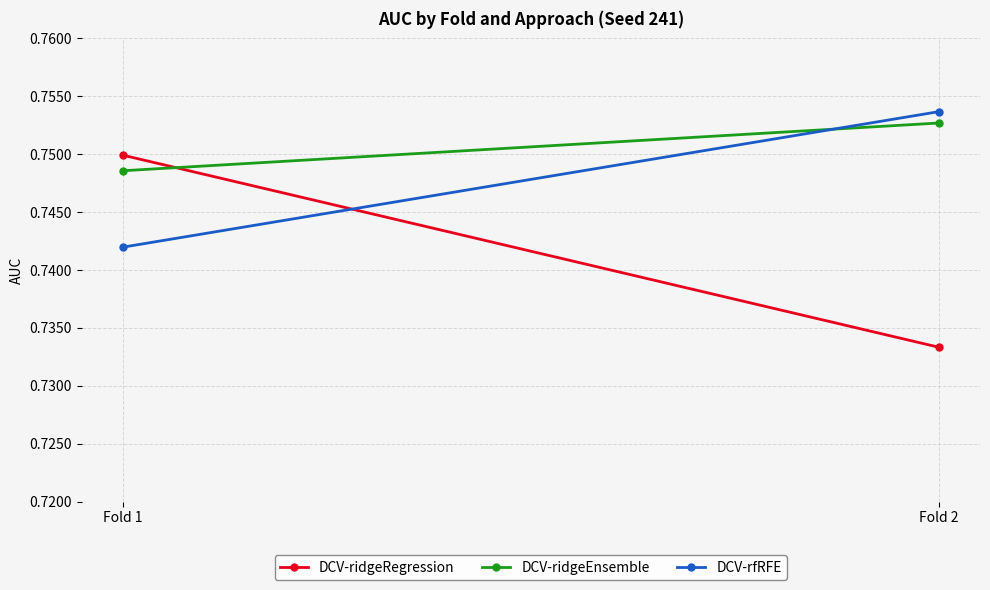

Which series changed the most between Fold 1 and Fold 2?

DCV-ridgeRegression